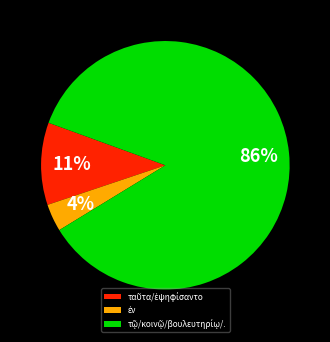

Does any single category account for the majority?

Yes